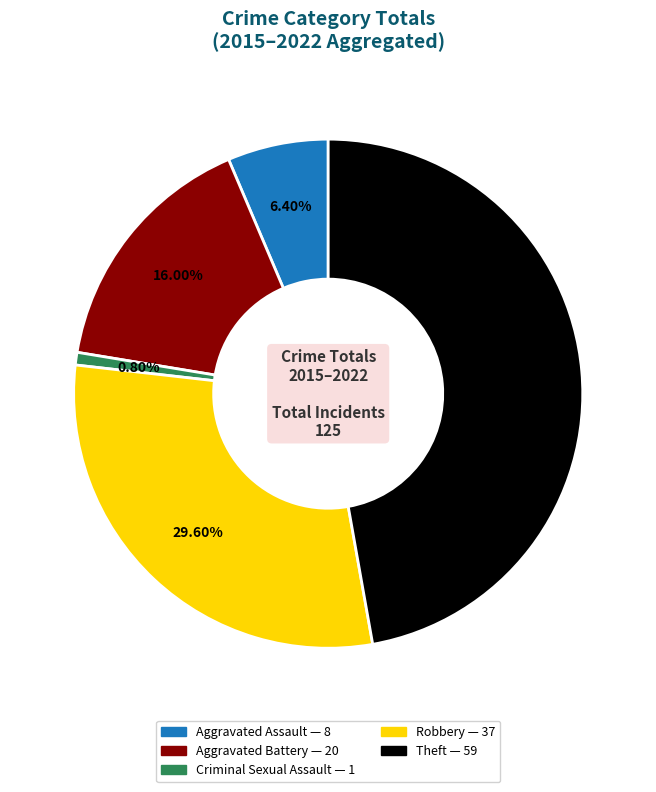

Is there any slice that represents more than half of the pie?

No